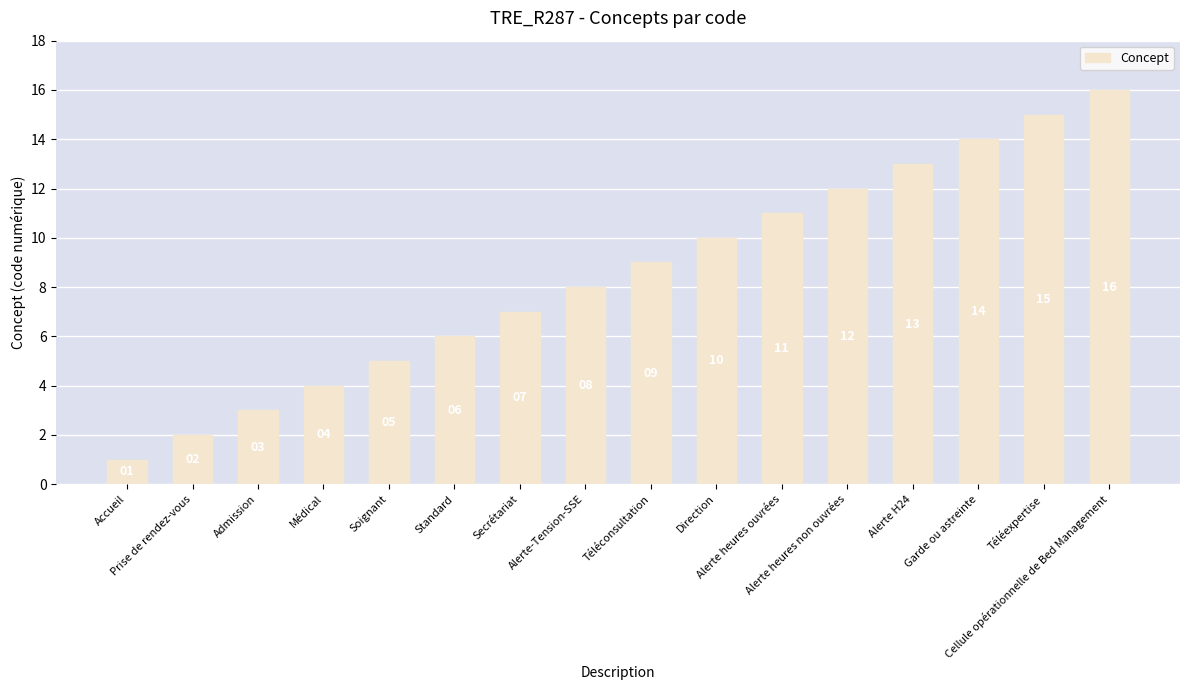

List the labels in order of value, largest first.

Cellule opérationnelle de Bed Management, Téléexpertise, Garde ou astreinte, Alerte H24, Alerte heures non ouvrées, Alerte heures ouvrées, Direction, Téléconsultation, Alerte-Tension-SSE, Secrétariat, Standard, Soignant, Médical, Admission, Prise de rendez-vous, Accueil